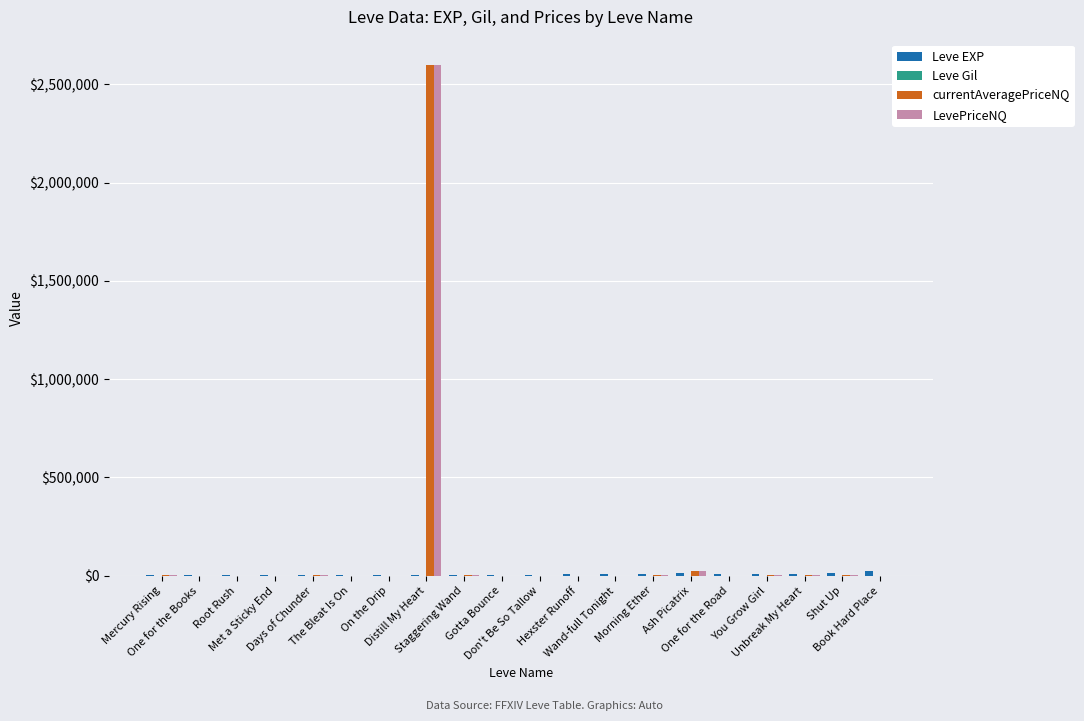

What is the maximum value shown in the chart?

2597481